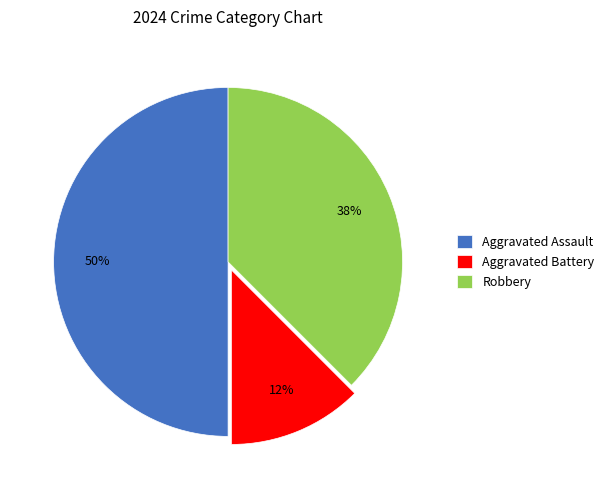

Is the sum of Aggravated Assault and Robbery greater than half?

Yes